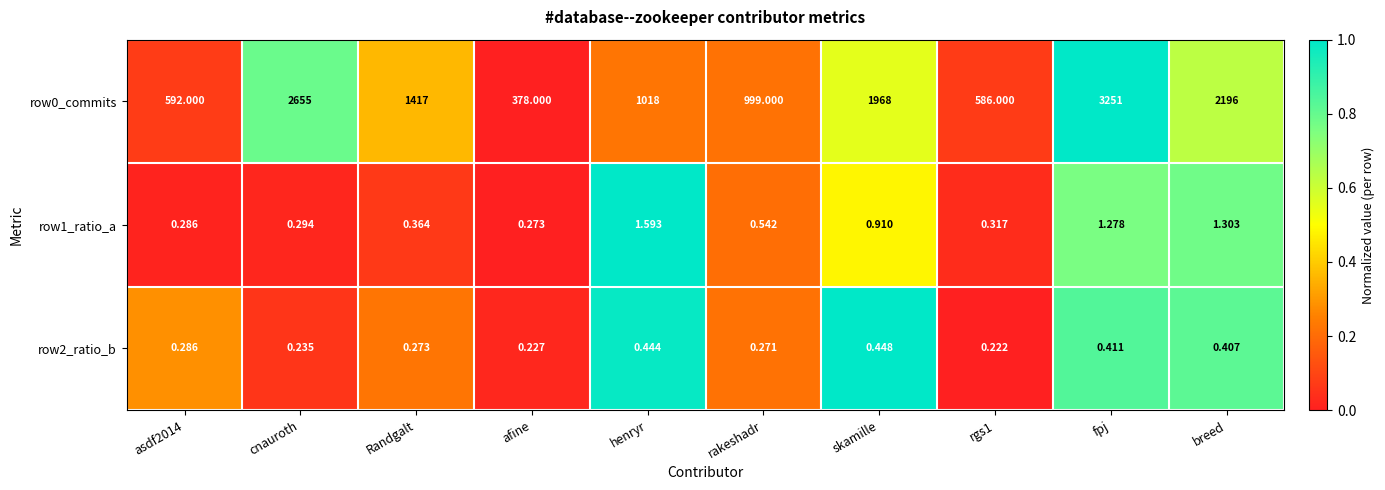

At which category is the sum across all series the highest?

fpj